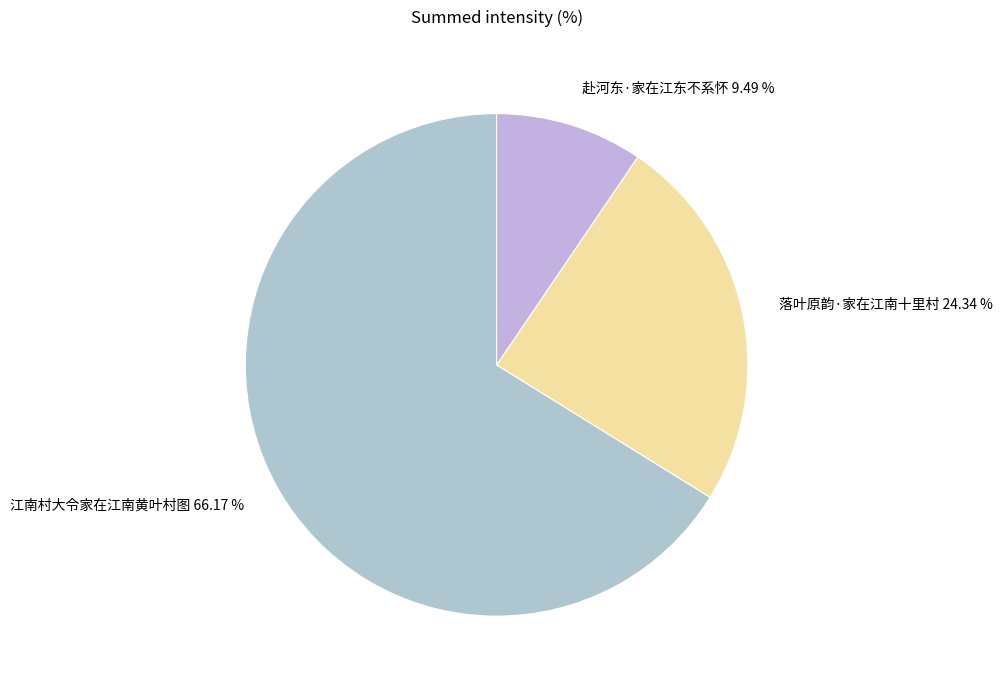

To the nearest percent, what percentage of the pie is 赴河东·家在江东不系怀?

9%